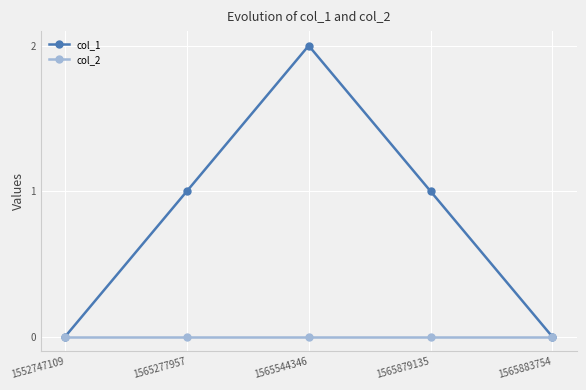

What is the value of the col_1 point at the 3rd from the left?

2